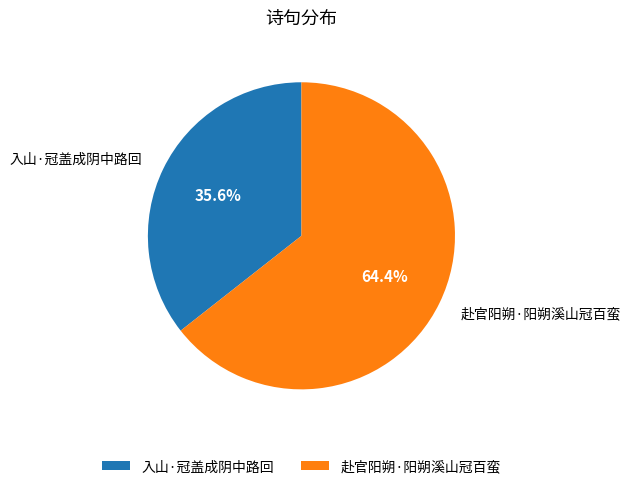

To the nearest percent, what is the difference between the largest and smallest slice percentages?

29%